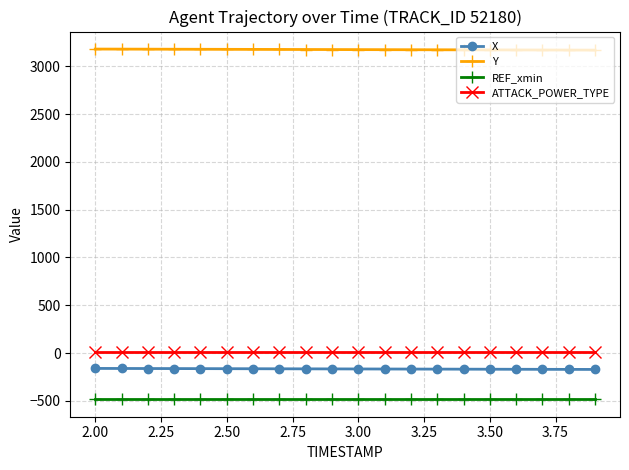

What is the average value of the ATTACK_POWER_TYPE series?

10.0